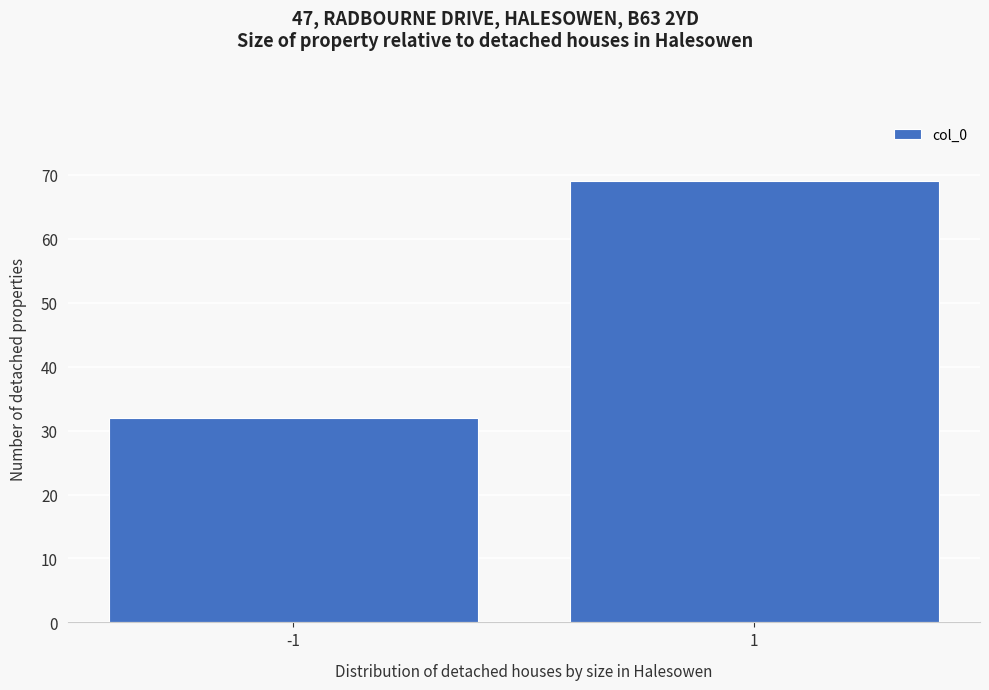

Reading right to left, extract all data points from this chart.

69	32